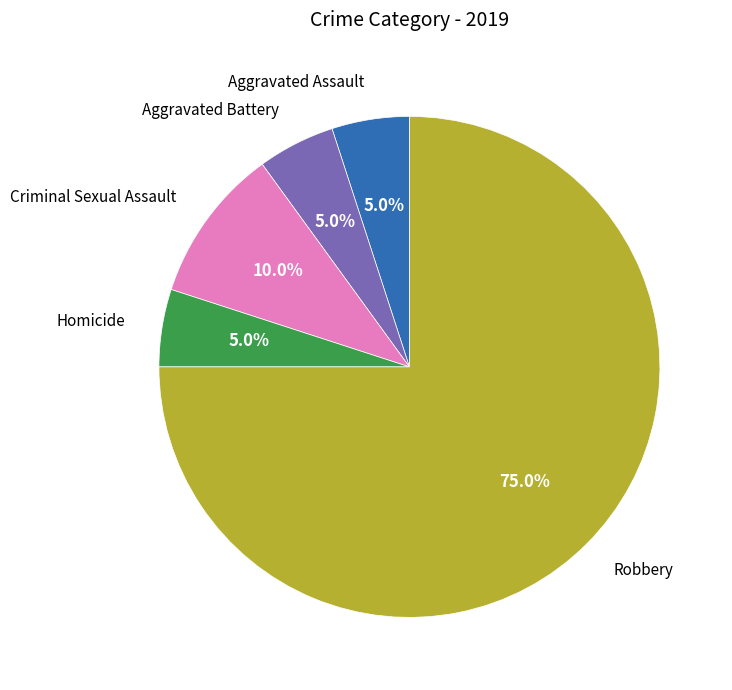

Which has a higher value, Criminal Sexual Assault or Aggravated Assault?

Criminal Sexual Assault